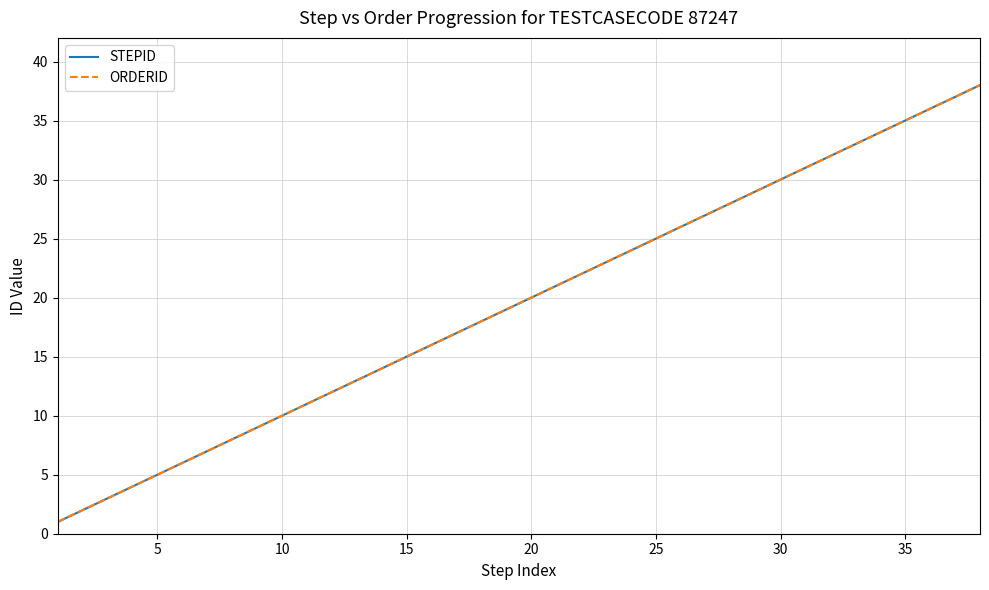

What is the value of the ORDERID point at the 29th from the left?

29